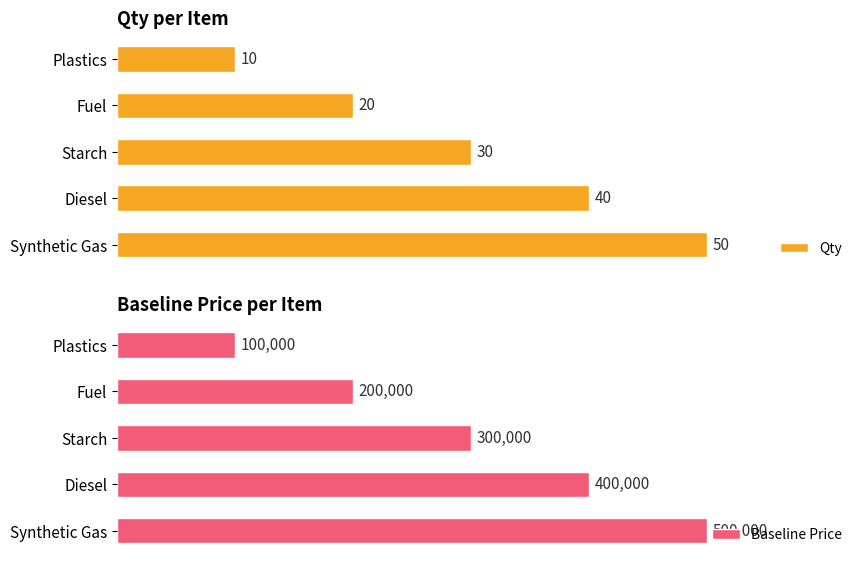

At which label does Qty reach its minimum?

Plastics